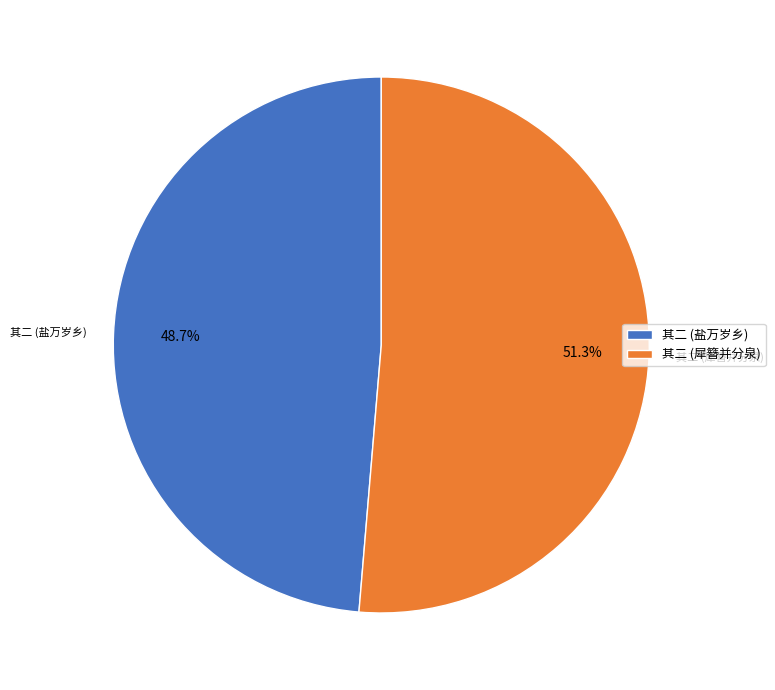

What percentage is NOT represented by 其二 (盐万岁乡)?

51.3%